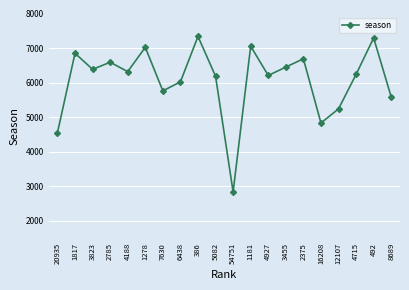

At which category does the data reach its first local peak?

1817